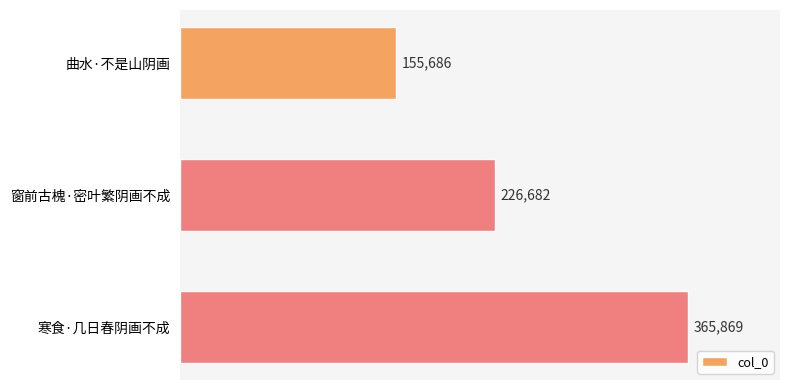

What is the difference between the maximum and minimum values?

210183